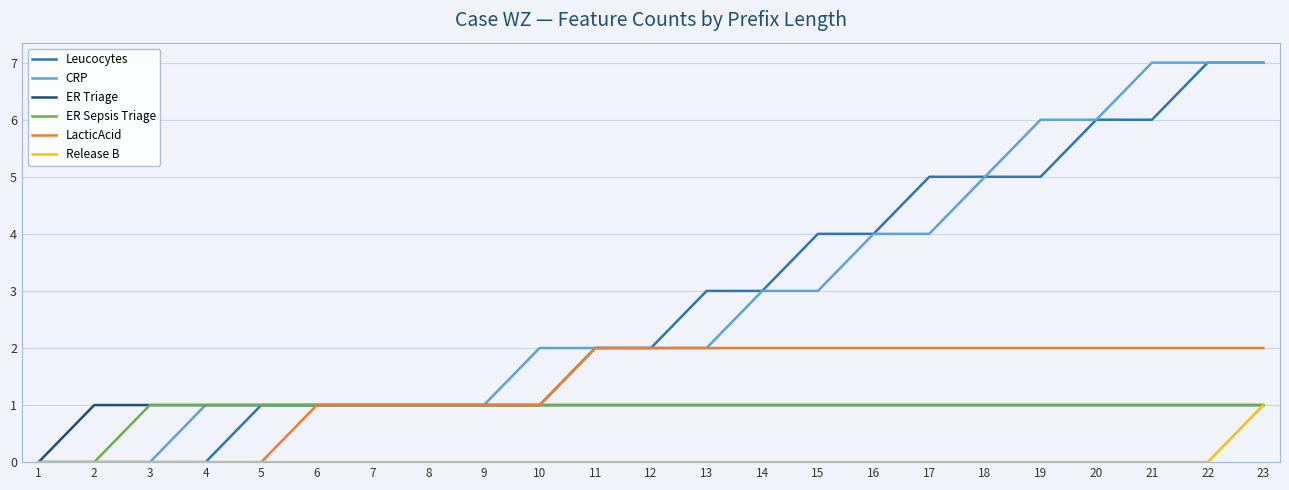

What is the spread (max minus min) of values at 20?

6